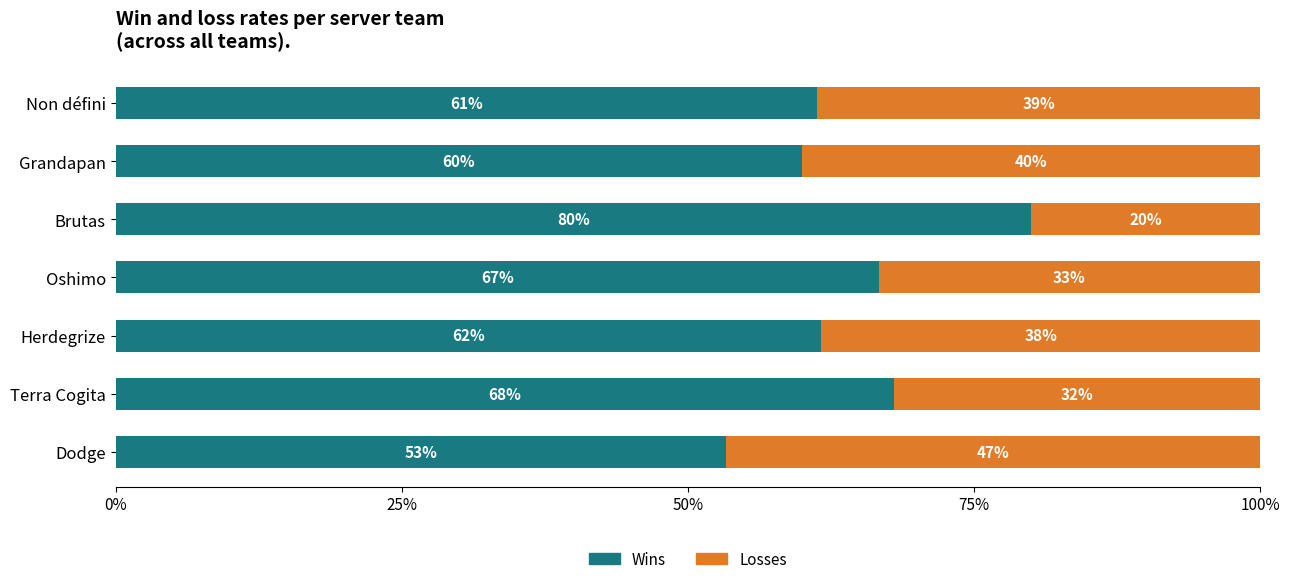

Where is Wins nearest to the value 66?

Oshimo